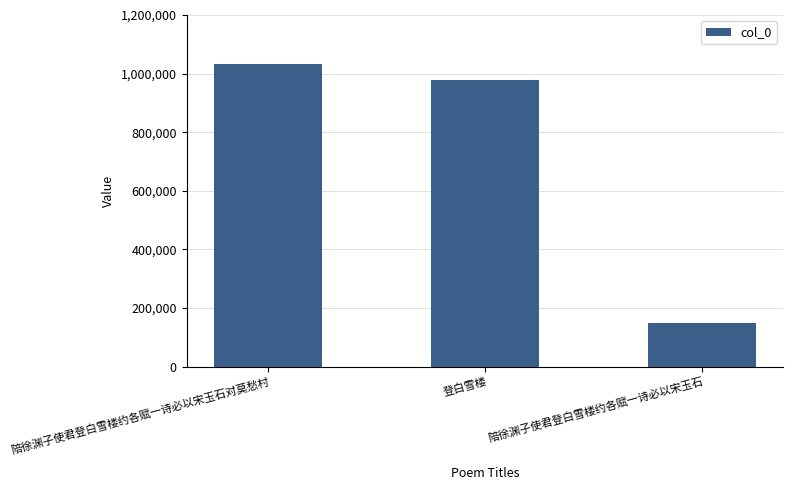

How many bars are there in total?

3